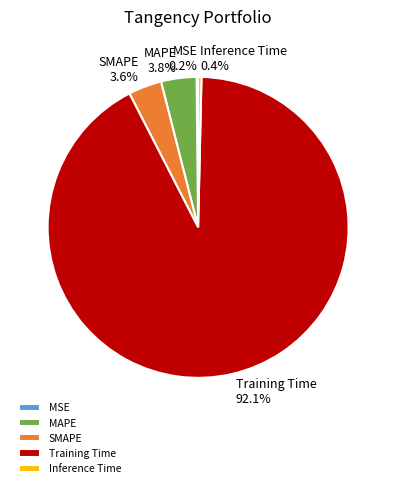

How much of the chart is everything except SMAPE?

96.4%